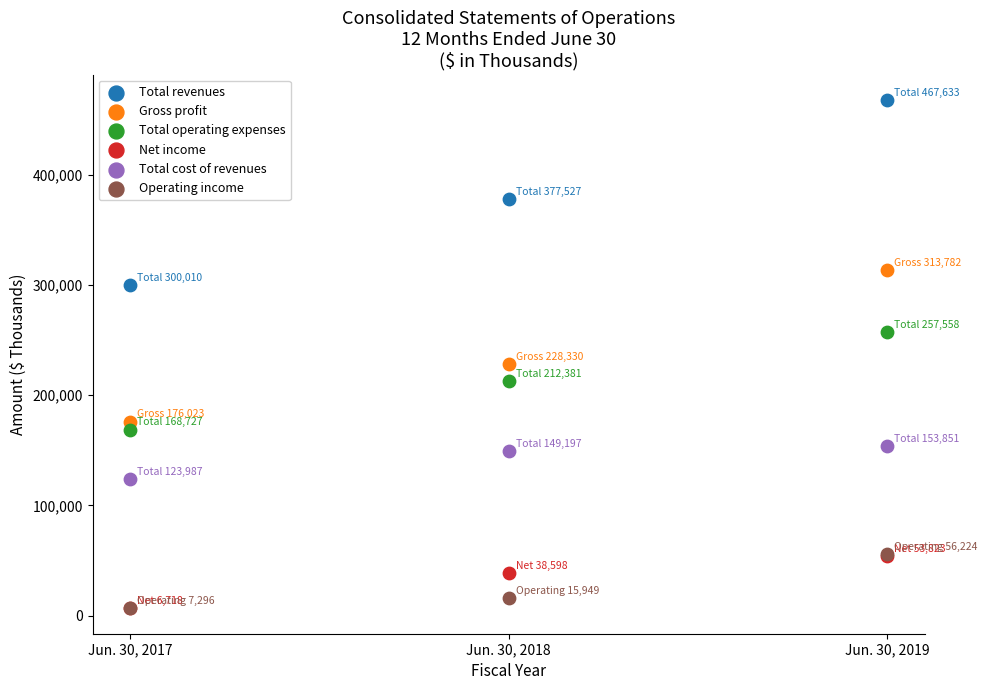

Which series has the widest spread of Y values?

Total revenues